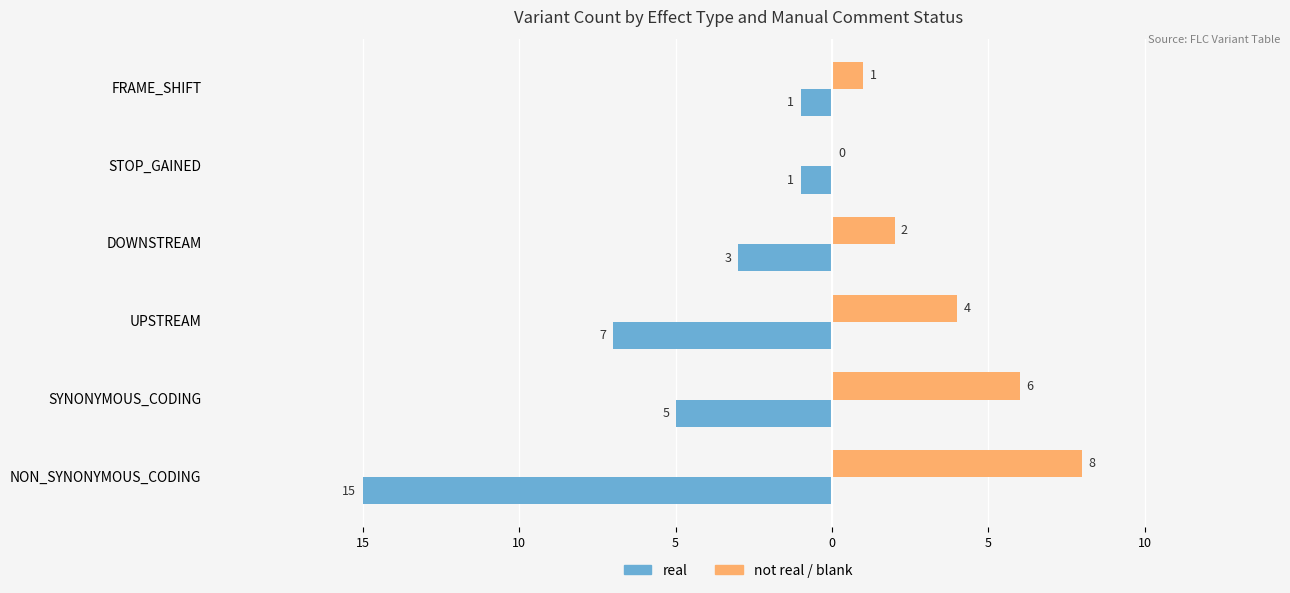

What is the label of the 4th bar from the right?

UPSTREAM